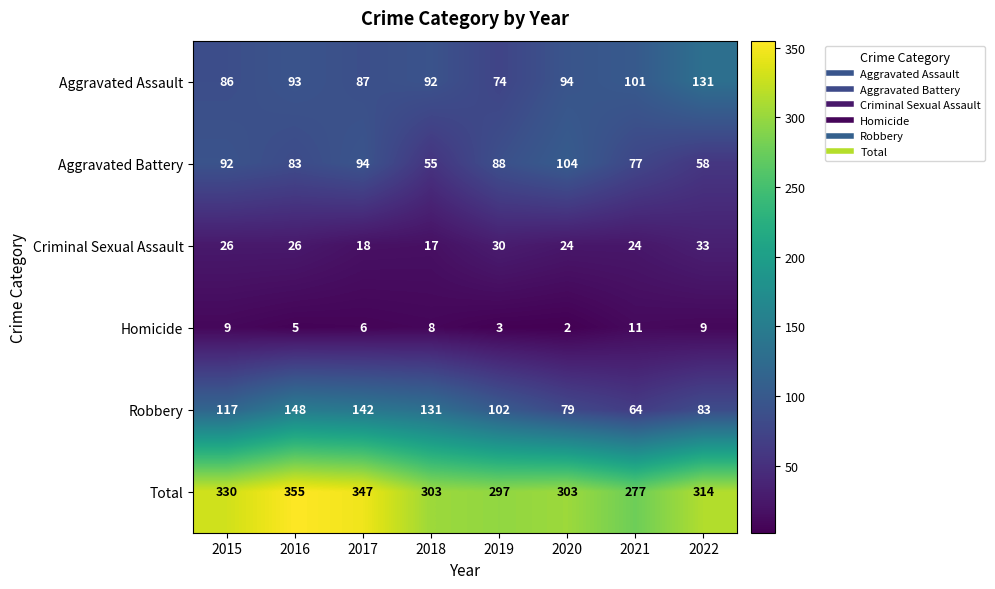

Which series has the widest spread of values?

Robbery